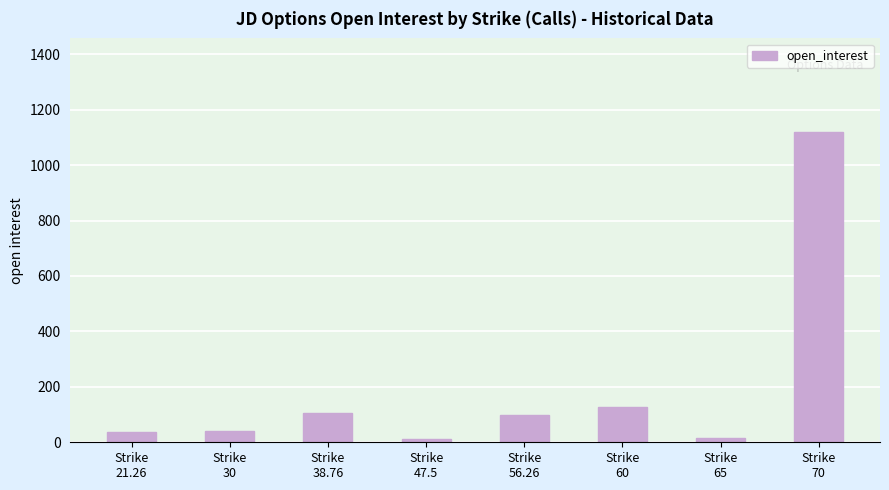

At which category does the chart reach its peak across all series?

Strike
70